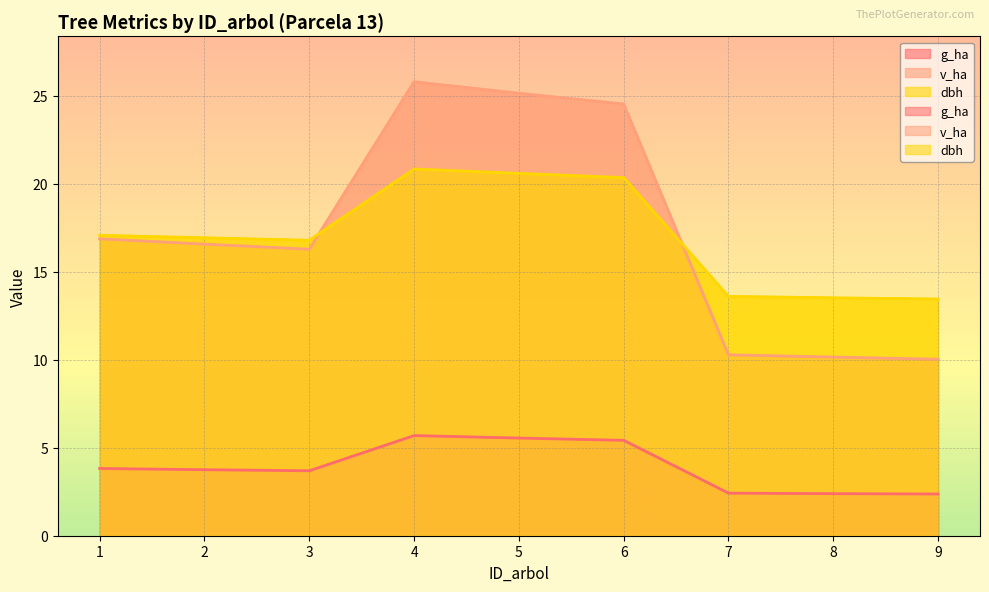

What is the value of the dbh point at the 4th from the left?

20.8